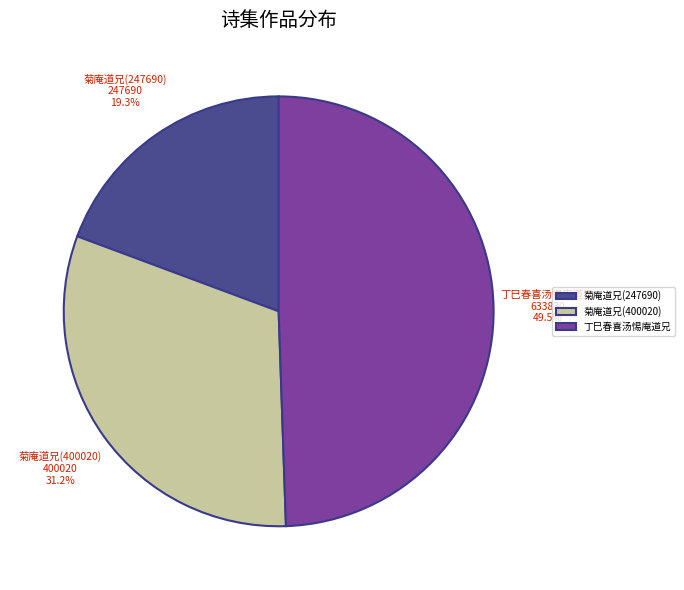

Rank the categories by value from highest to lowest.

丁巳春喜汤惕庵道兄, 菊庵道兄(400020), 菊庵道兄(247690)